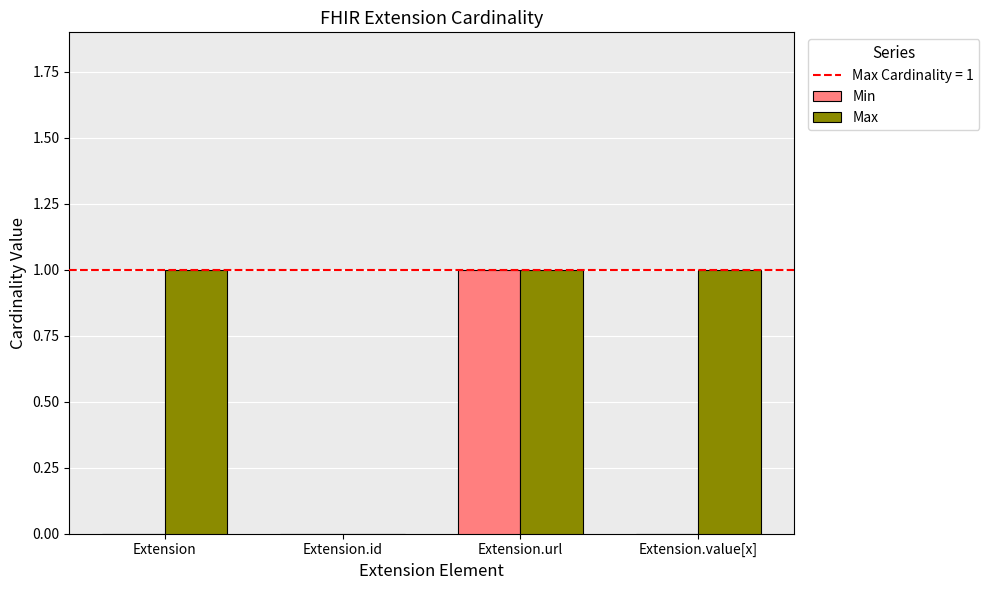

Reading left to right, transcribe all the data shown in this chart.

Min: Extension=0	Extension.id=0	Extension.url=1	Extension.value[x]=0
Max: Extension=1	Extension.id=0	Extension.url=1	Extension.value[x]=1